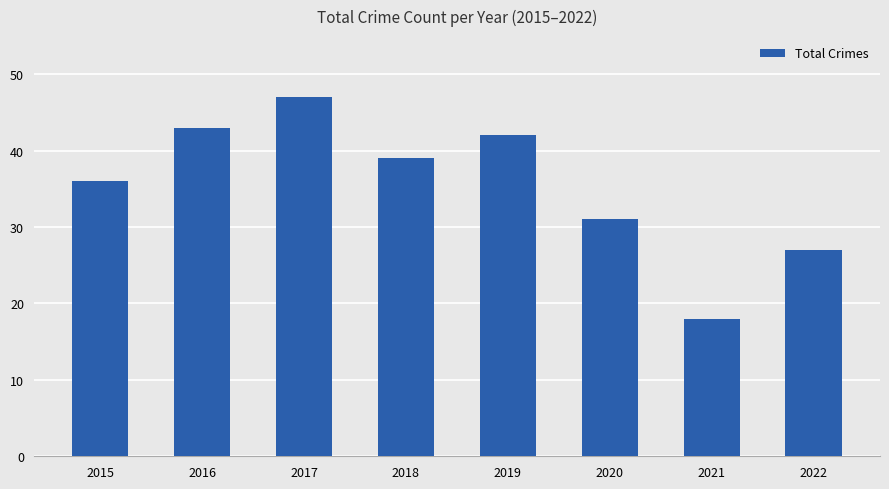

What is the minimum value shown in the chart?

18